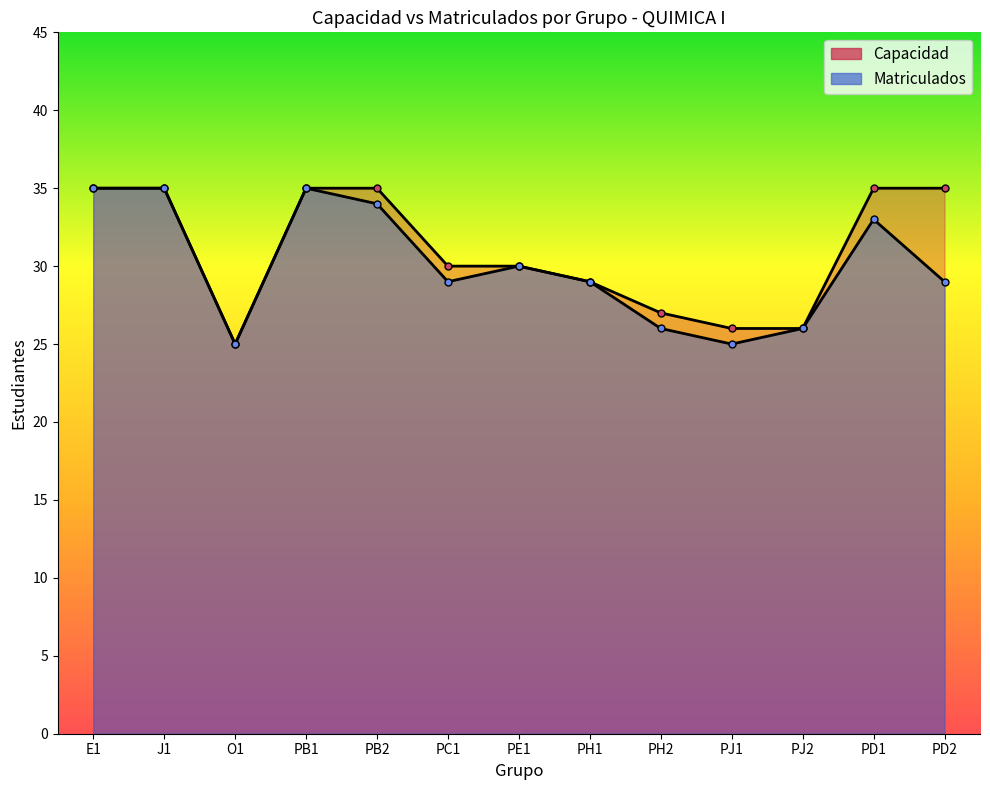

What is the value of the Matriculados point at the 11th from the left?

26